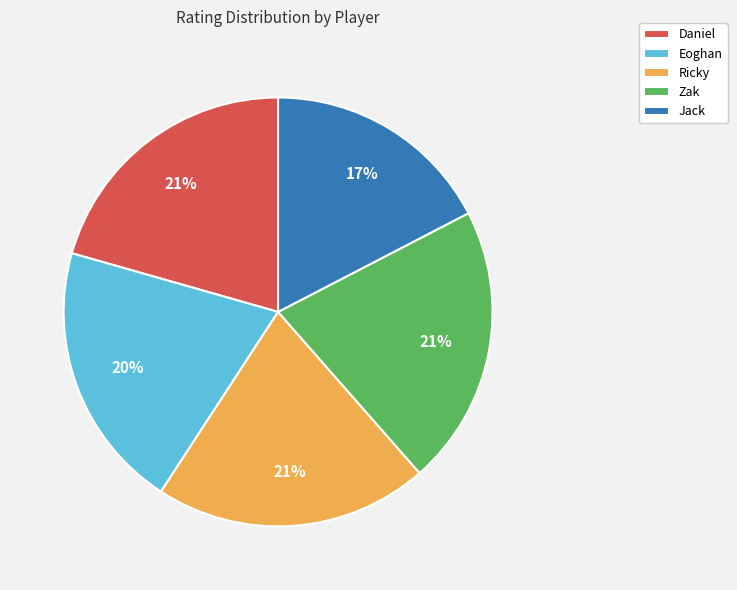

True or false: Zak accounts for 33% of the total.

False